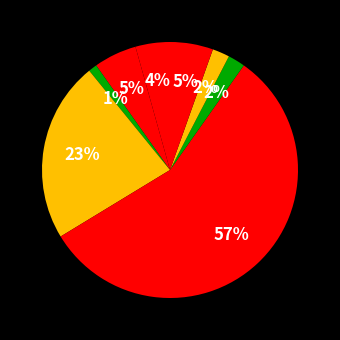

Rank the categories by value from highest to lowest.

Conciliación, Avenimiento, Acoge Demanda Monitorio, Retiro De La Demanda, Acoge Corrección Del Procedimiento, Desistimiento, Rechaza Demanda Monitorio, Archivo Especial